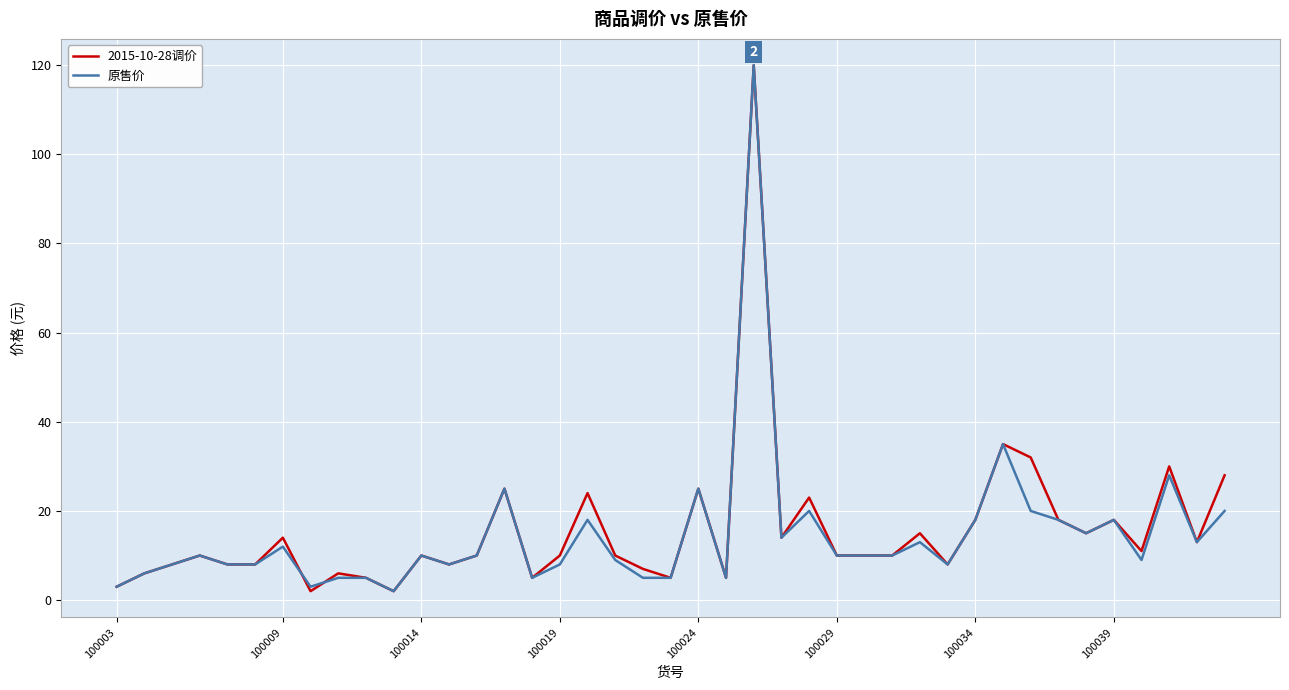

What are all the series names shown in the legend?

2015-10-28调价, 原售价